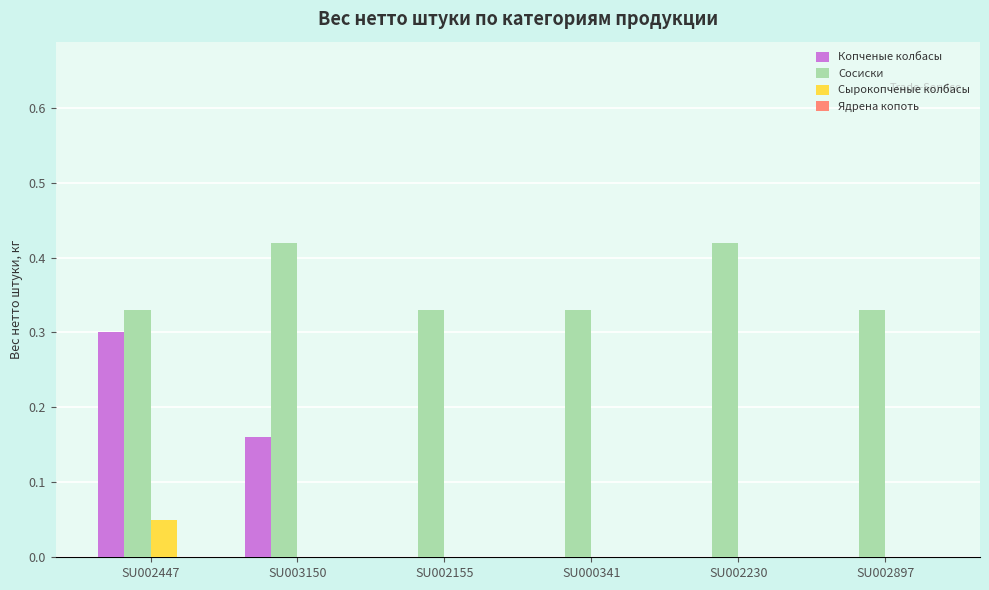

Which series changed the most between SU002447 and SU002155?

Копченые колбасы